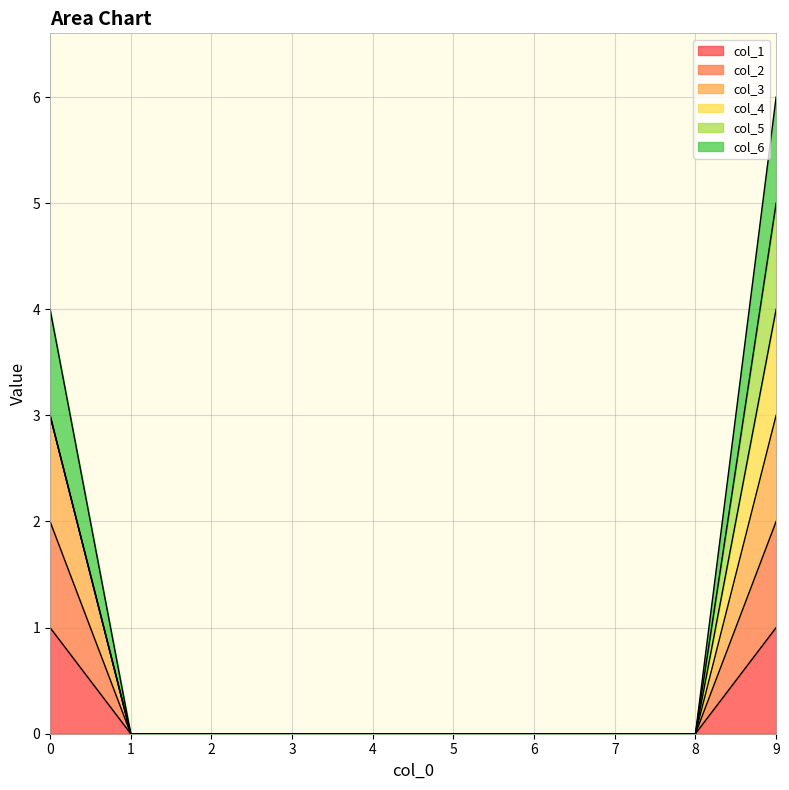

Between 4 and 6, which is larger?

4